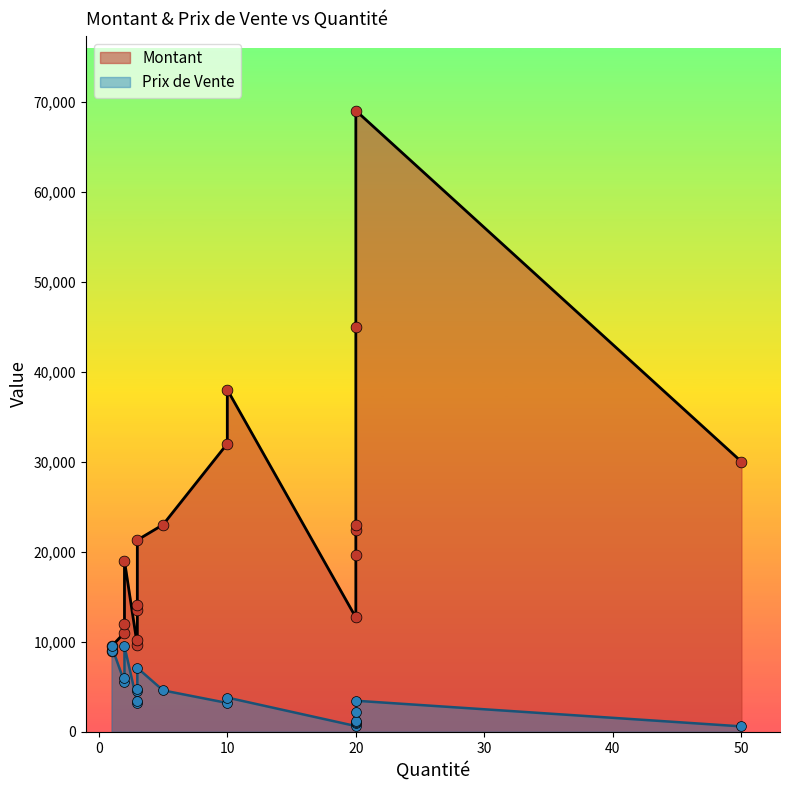

What is the total value across all series at 3?

28400